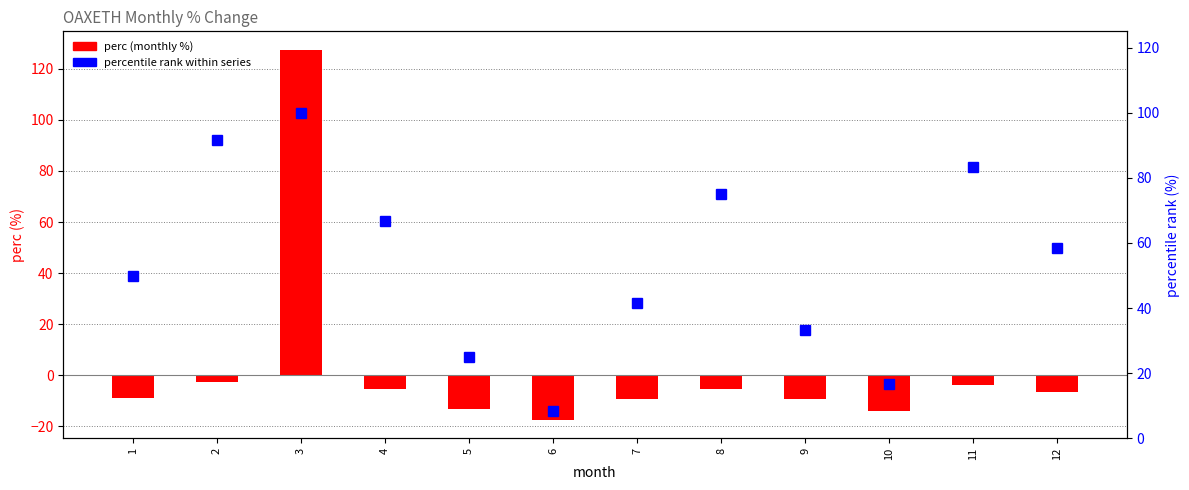

At which category is the sum across all series the highest?

3